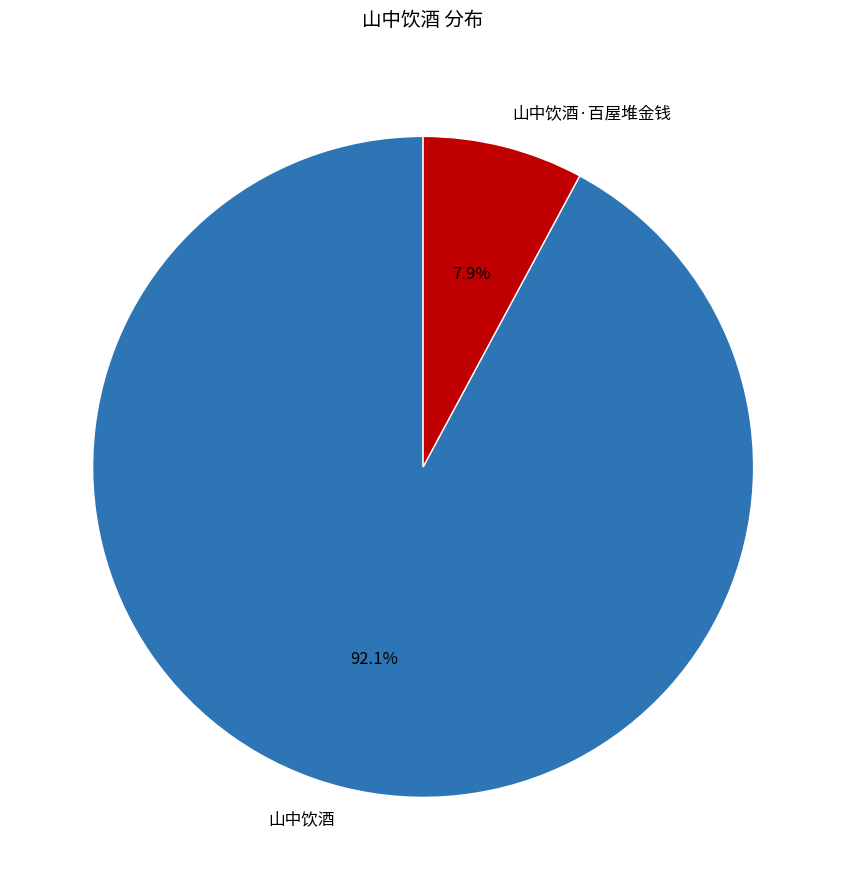

Is it true that 山中饮酒 is 92% of the pie?

True